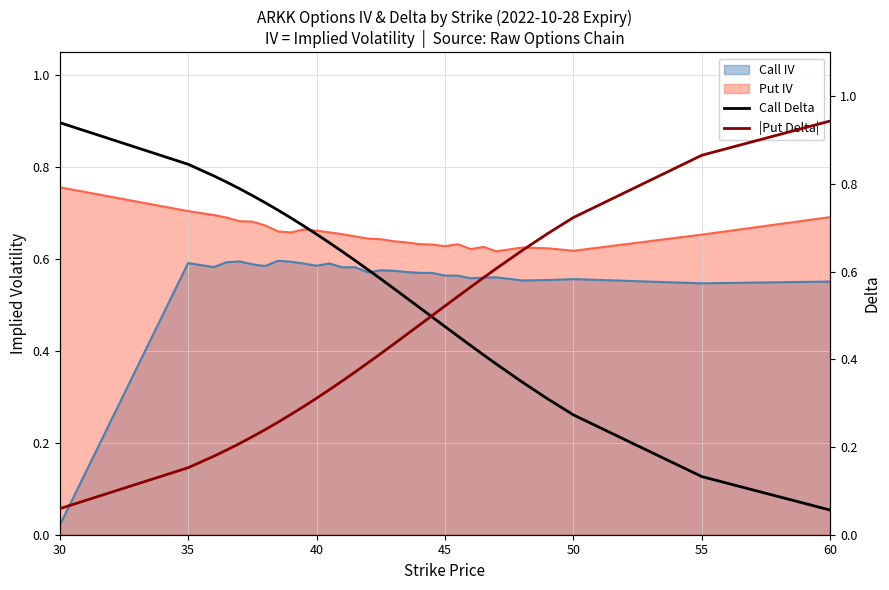

How many lines are shown in the chart?

2